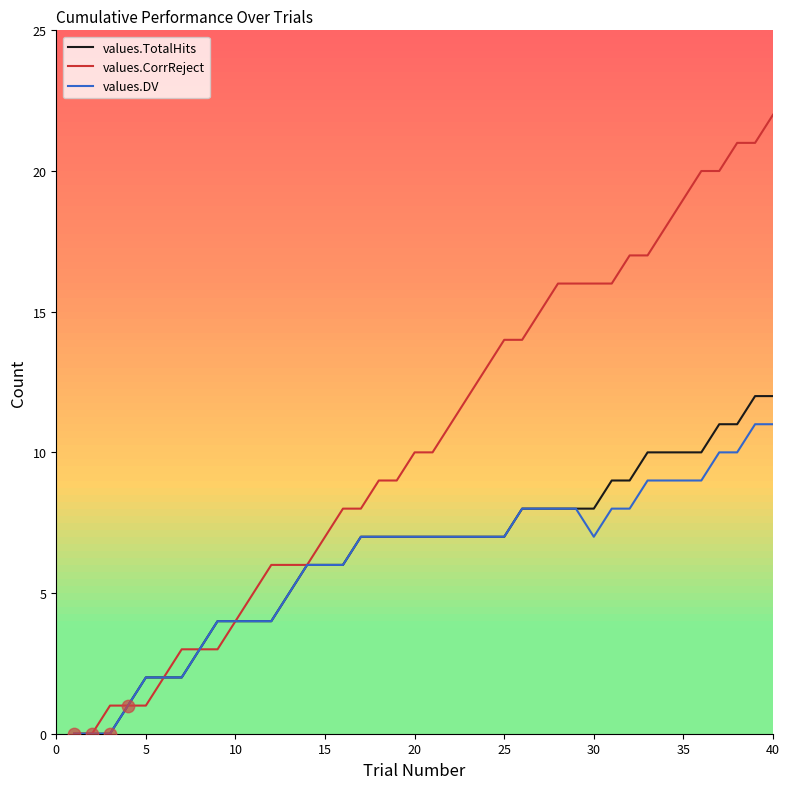

Which series has the largest range (max minus min)?

values.CorrReject